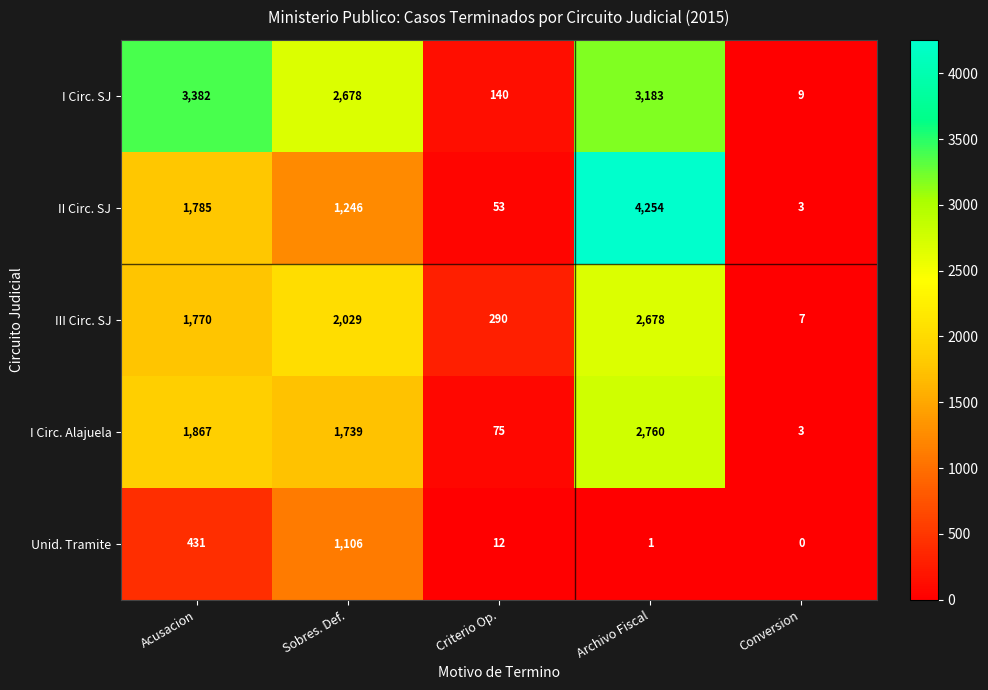

What is the average value of the III Circ. SJ series?

1355